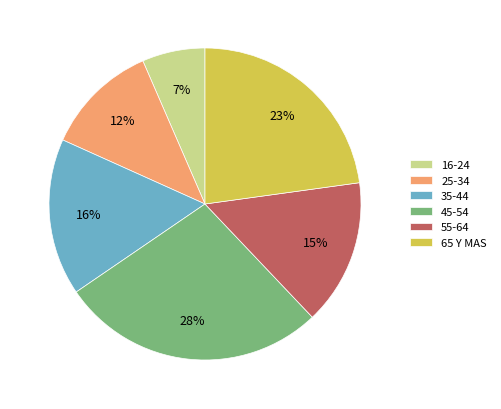

Does 35-44 represent more than half of the total?

No